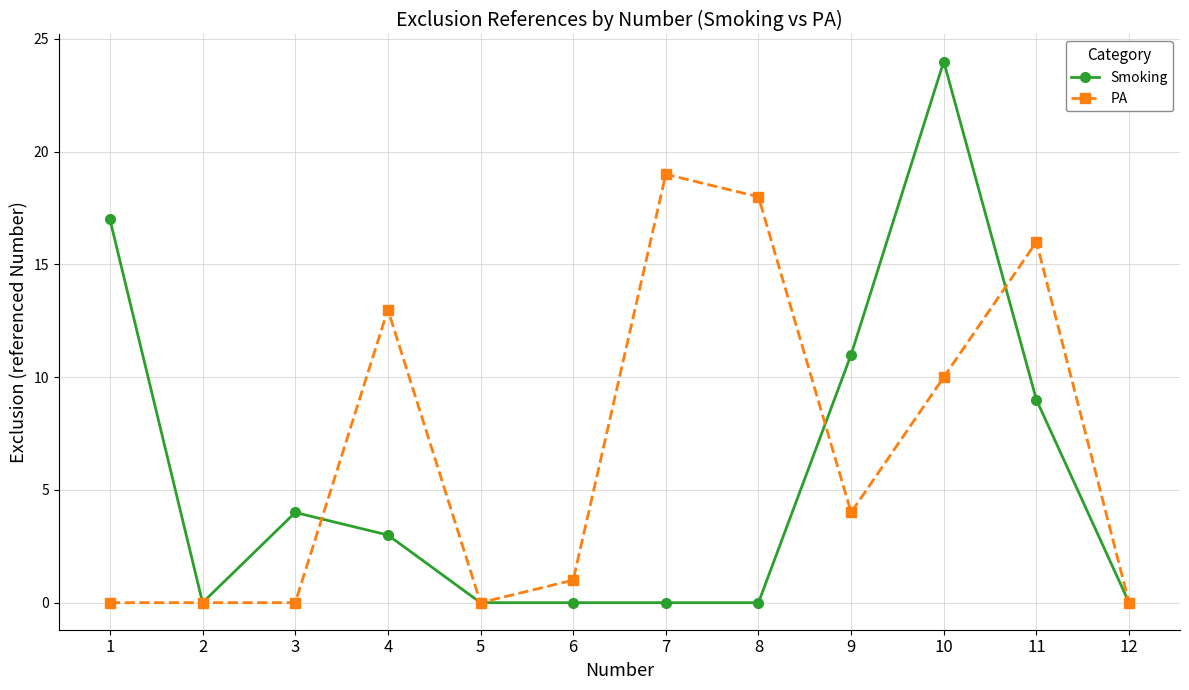

Rank the series by their average value, from highest to lowest.

PA, Smoking